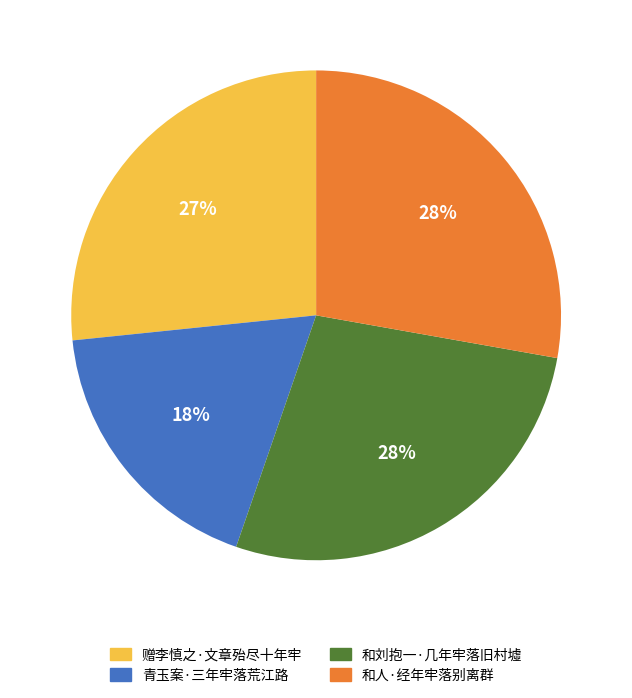

Which has a higher value, 青玉案·三年牢落荒江路 or 赠李慎之·文章殆尽十年牢?

赠李慎之·文章殆尽十年牢